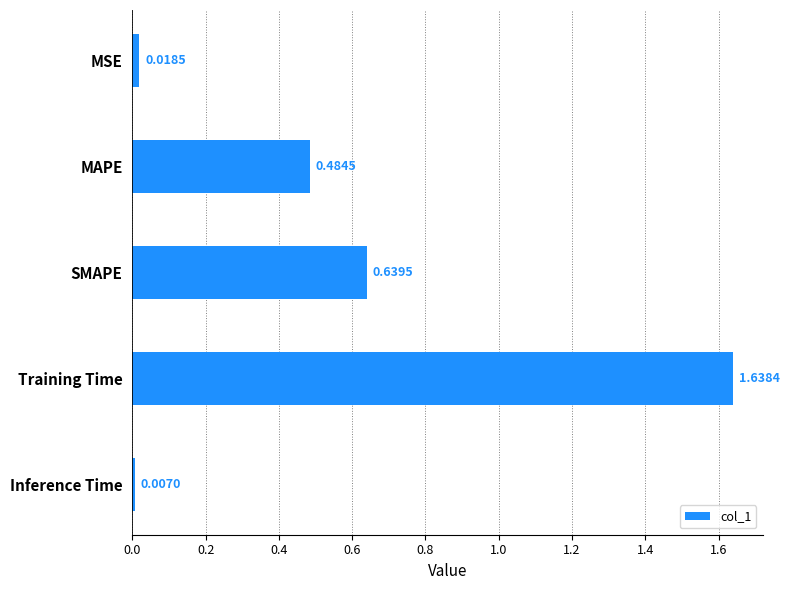

What is the label of the 4th bar from the top?

Training Time